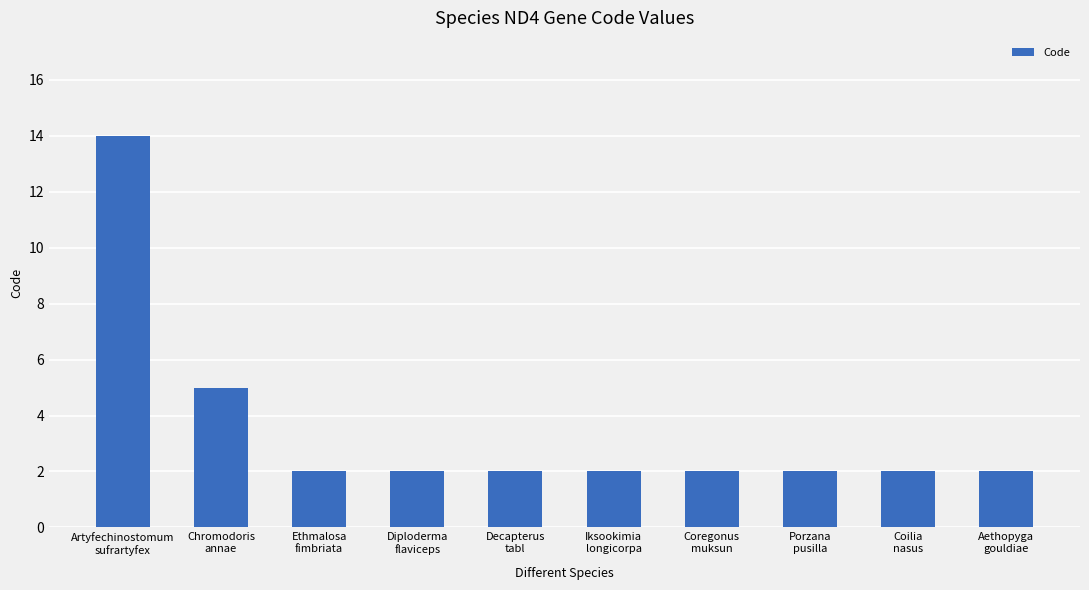

Does the chart contain any negative values?

No